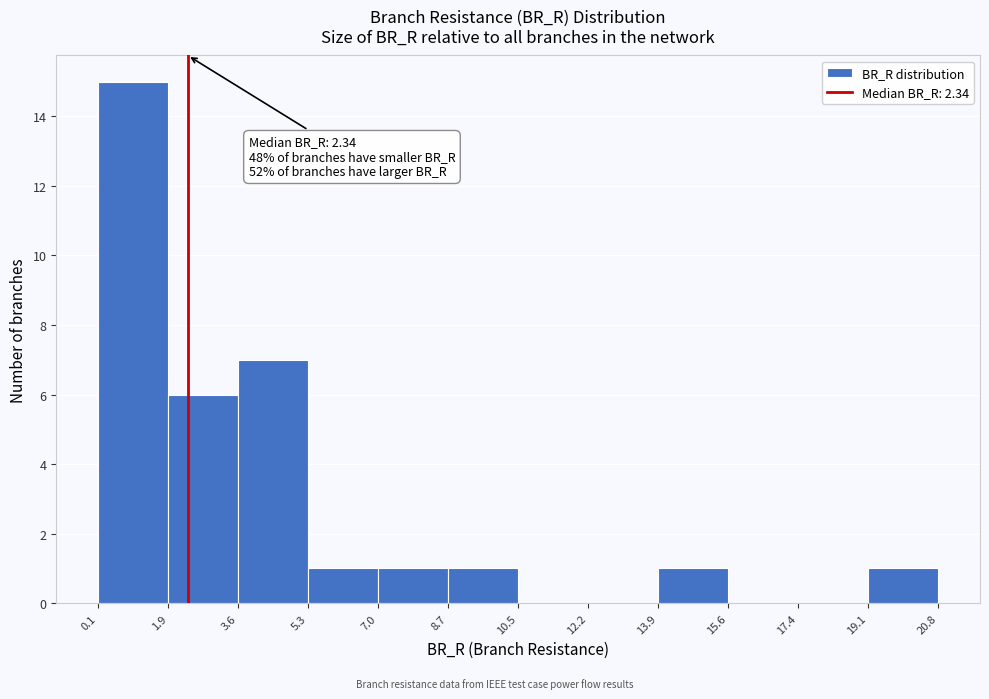

Over which range of the x-axis is the bar tallest?

0.1 to 1.9